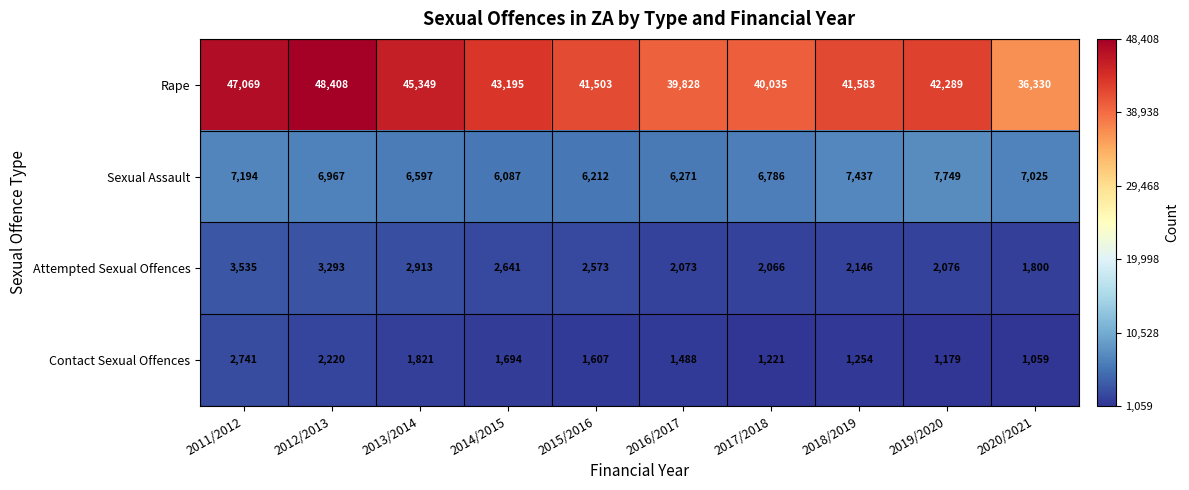

Which series has the largest total across all categories?

Rape